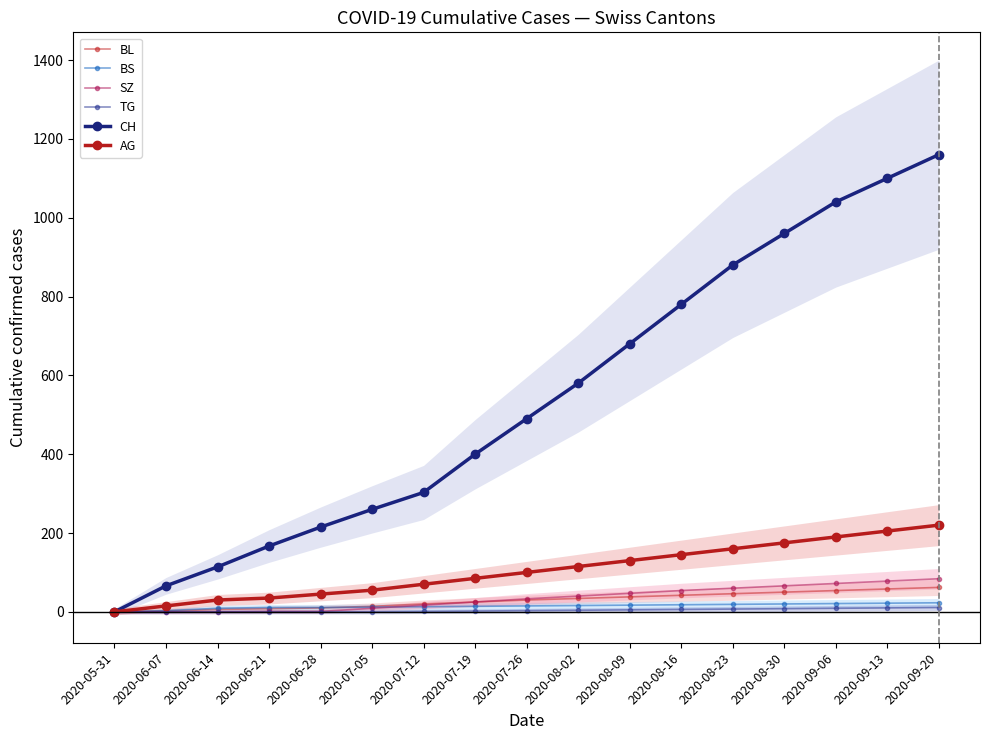

True or false: CH has a value of 880 at 2020-08-23.

True